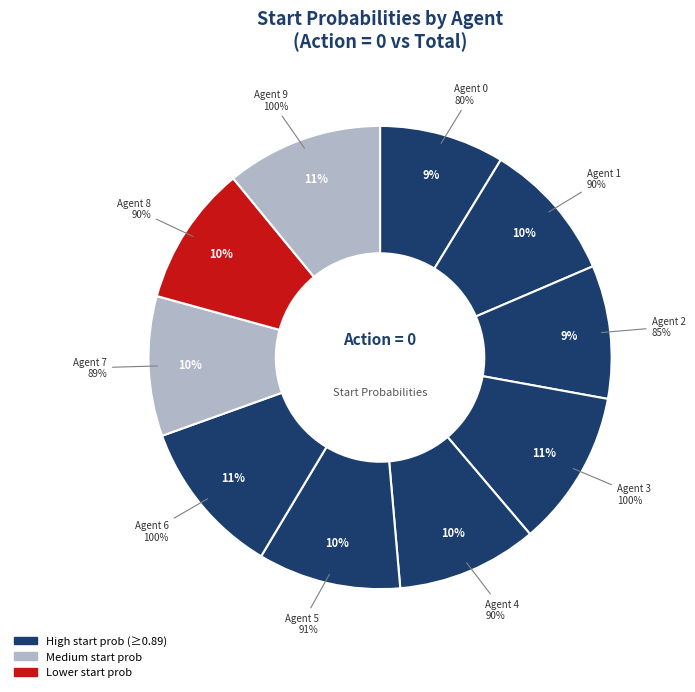

Count the number of slices in the pie.

10